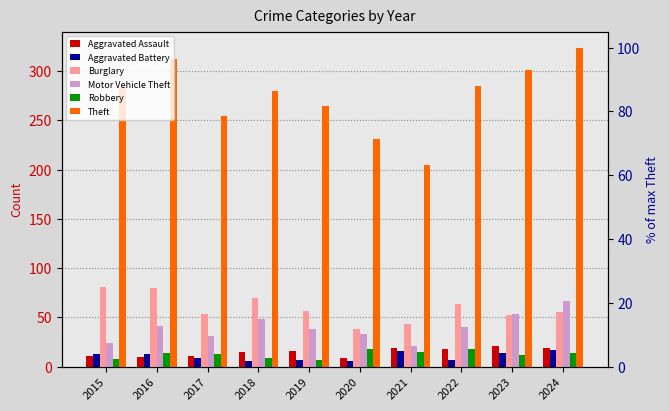

Is it true that Robbery equals 14 at 2024?

True